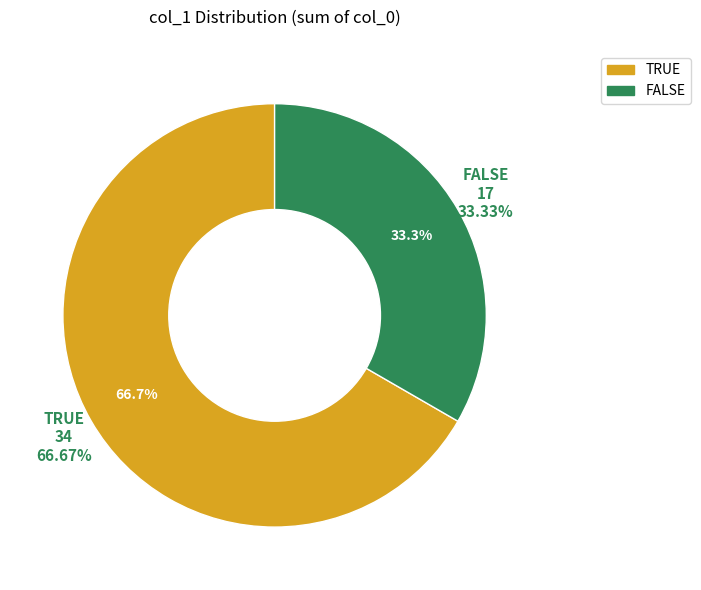

Count the number of slices in the pie.

2